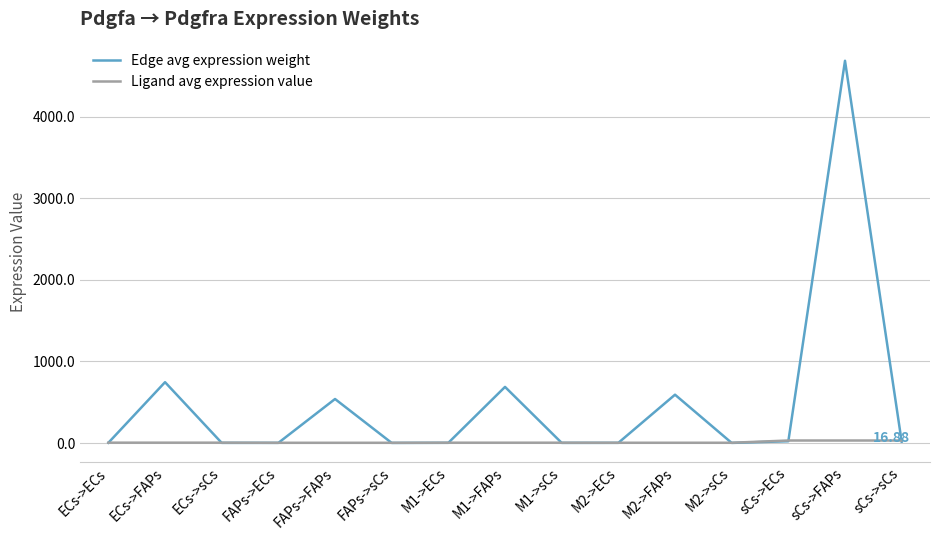

True or false: Edge avg expression weight has more than 2 points higher than both neighbors.

True